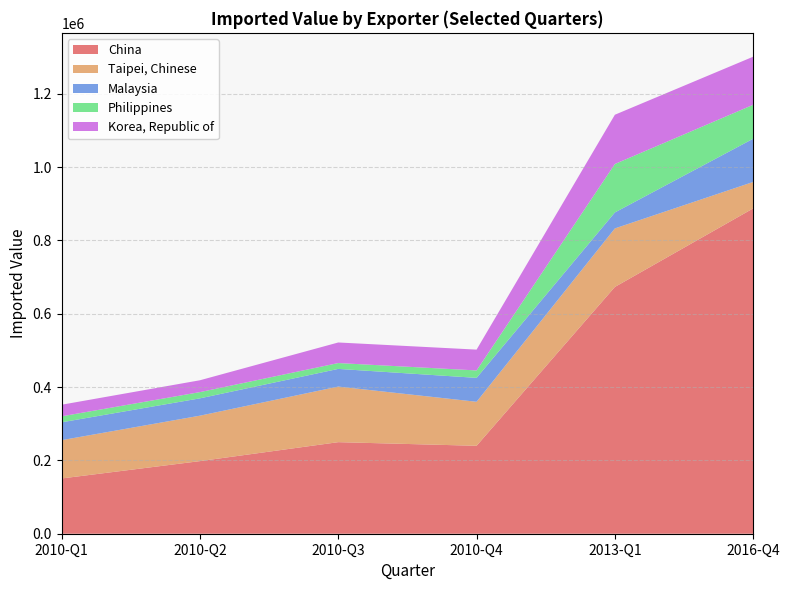

Reading right to left, extract all data points from this chart.

China: 2016-Q4=887397	2013-Q1=673134	2010-Q4=239838	2010-Q3=249759	2010-Q2=198051	2010-Q1=150771
Taipei, Chinese: 2016-Q4=72118	2013-Q1=159651	2010-Q4=120074	2010-Q3=151621	2010-Q2=123945	2010-Q1=104473
Malaysia: 2016-Q4=117981	2013-Q1=43584	2010-Q4=65235	2010-Q3=48222	2010-Q2=47297	2010-Q1=48691
Philippines: 2016-Q4=92596	2013-Q1=132115	2010-Q4=20282	2010-Q3=15947	2010-Q2=16994	2010-Q1=16294
Korea, Republic of: 2016-Q4=131102	2013-Q1=134388	2010-Q4=56762	2010-Q3=56122	2010-Q2=32320	2010-Q1=31653